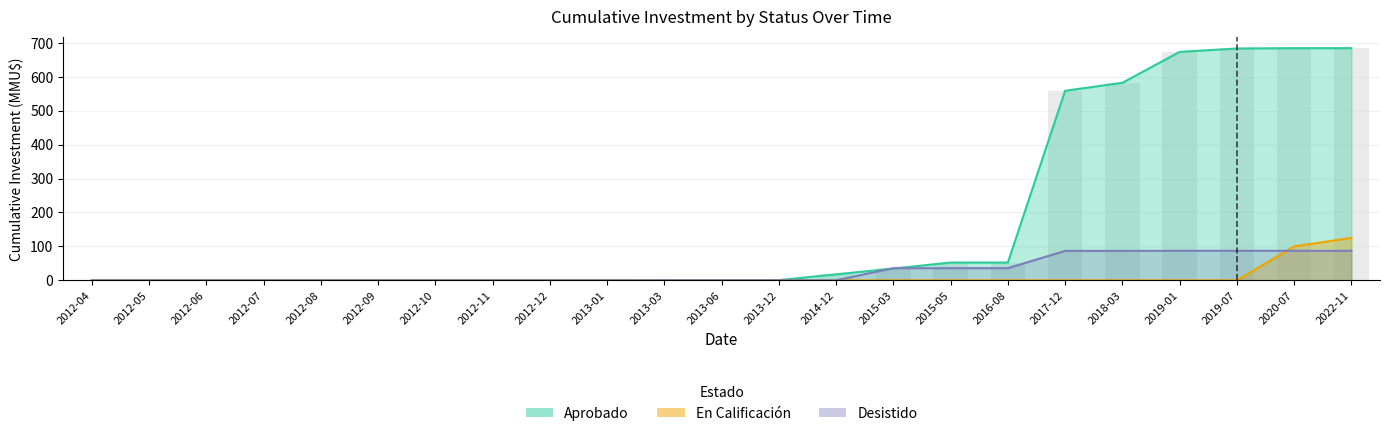

What value does the investment_aprobado series have at 2017-12?

558.5